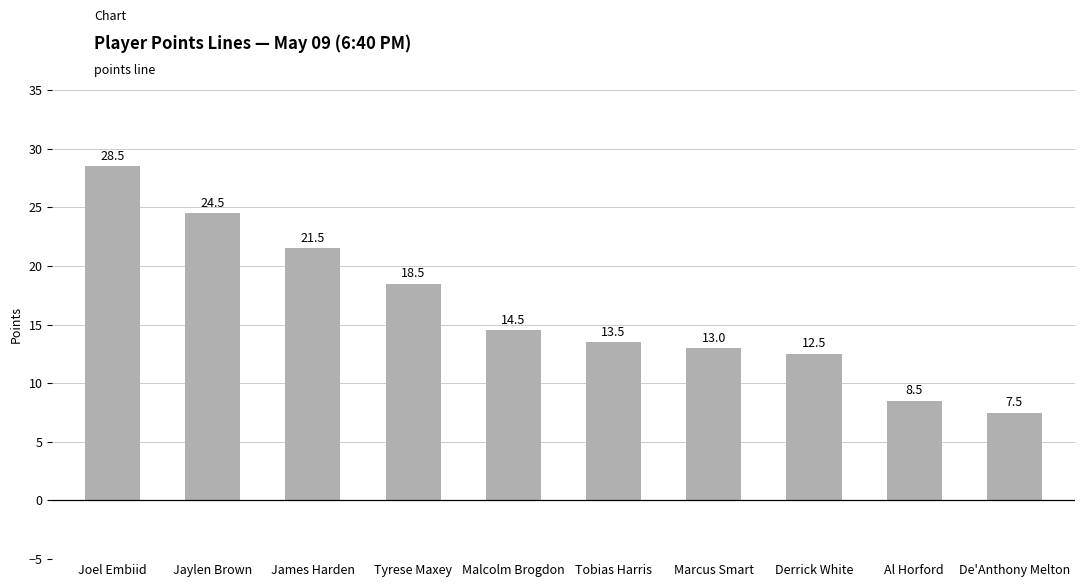

What is the sum of the values at Tyrese Maxey and Al Horford?

27.0